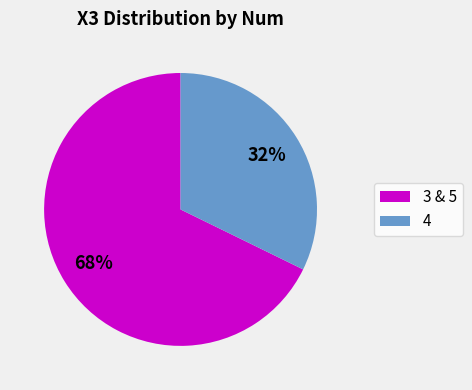

Does any single category account for the majority?

Yes